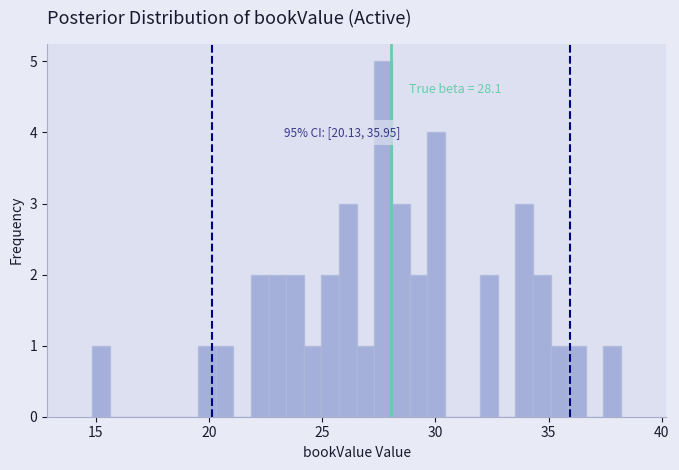

Read against the x-axis, roughly where is the centre of the tallest bar?

27.5